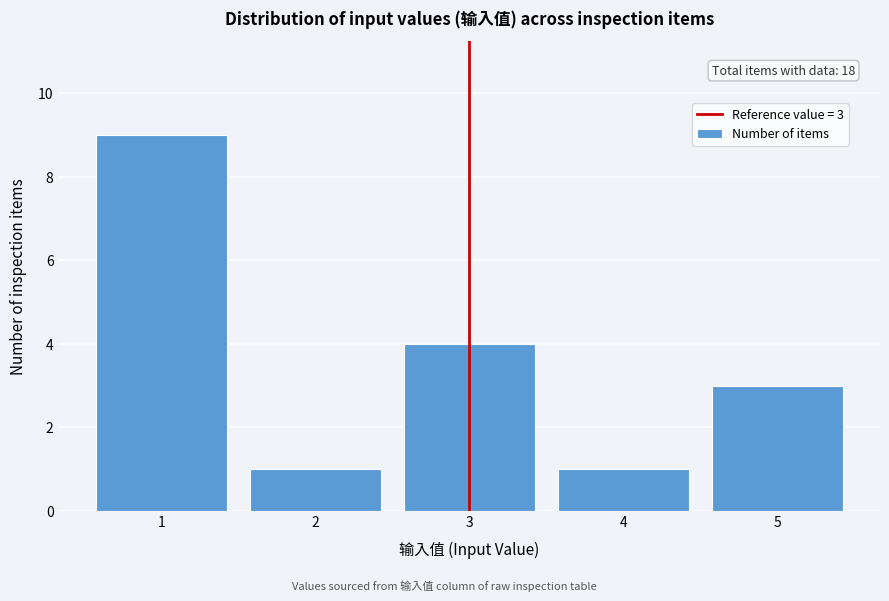

Reading left to right, extract all data points from this chart.

9	1	4	1	3